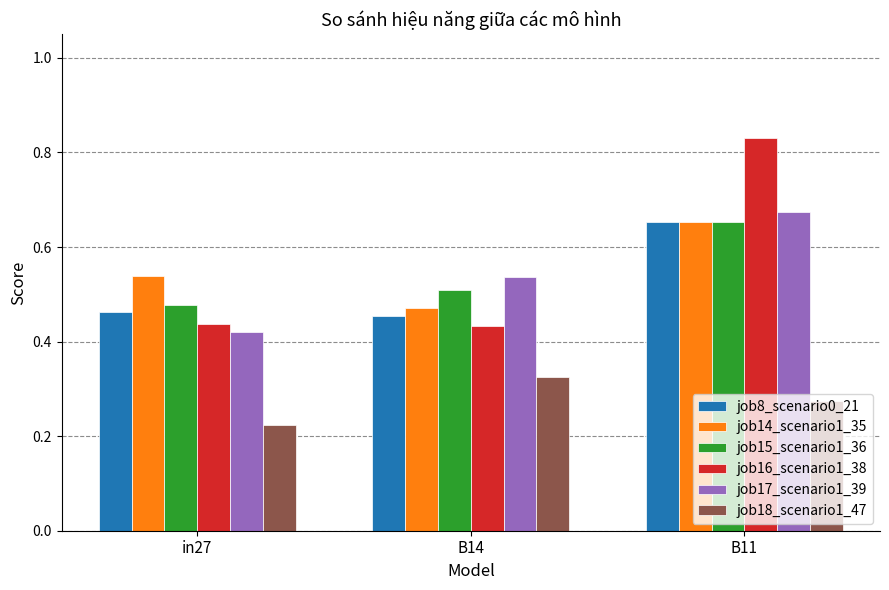

How many job17_scenario1_39 values are between 0 and 1?

3